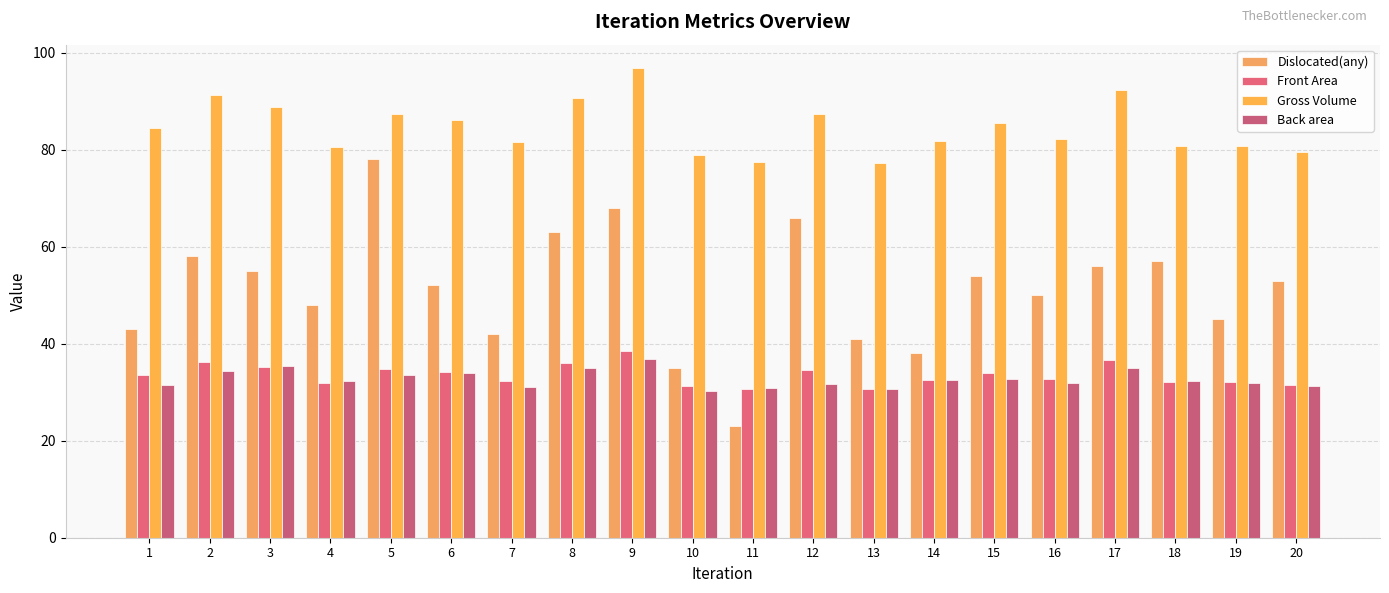

Is it true that Dislocated(any) equals 75.0 at 15?

False